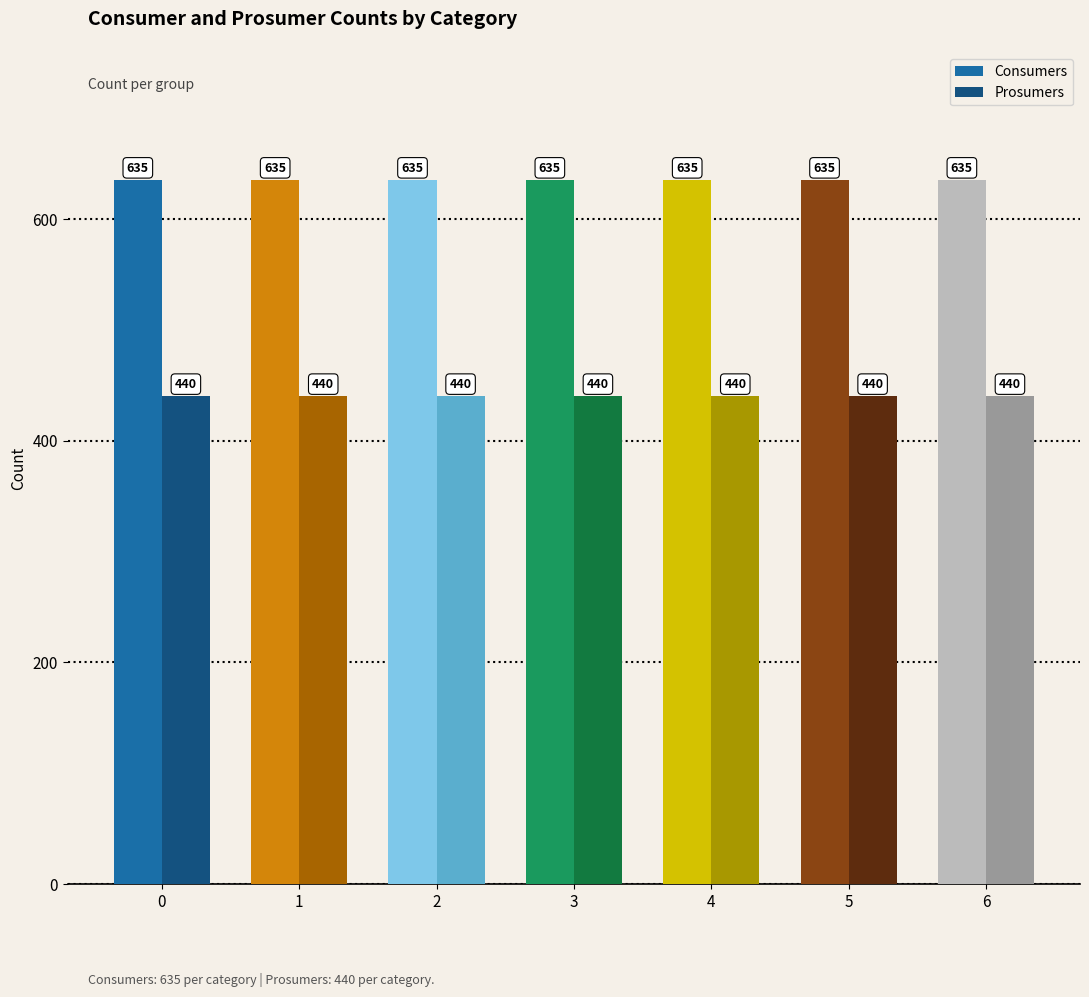

List the series in order of their peak value, highest first.

Consumers, Prosumers